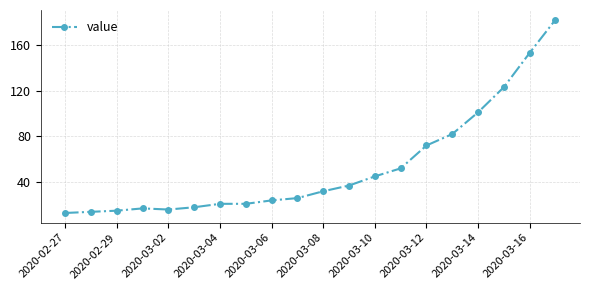

How many data points does each series have?

20